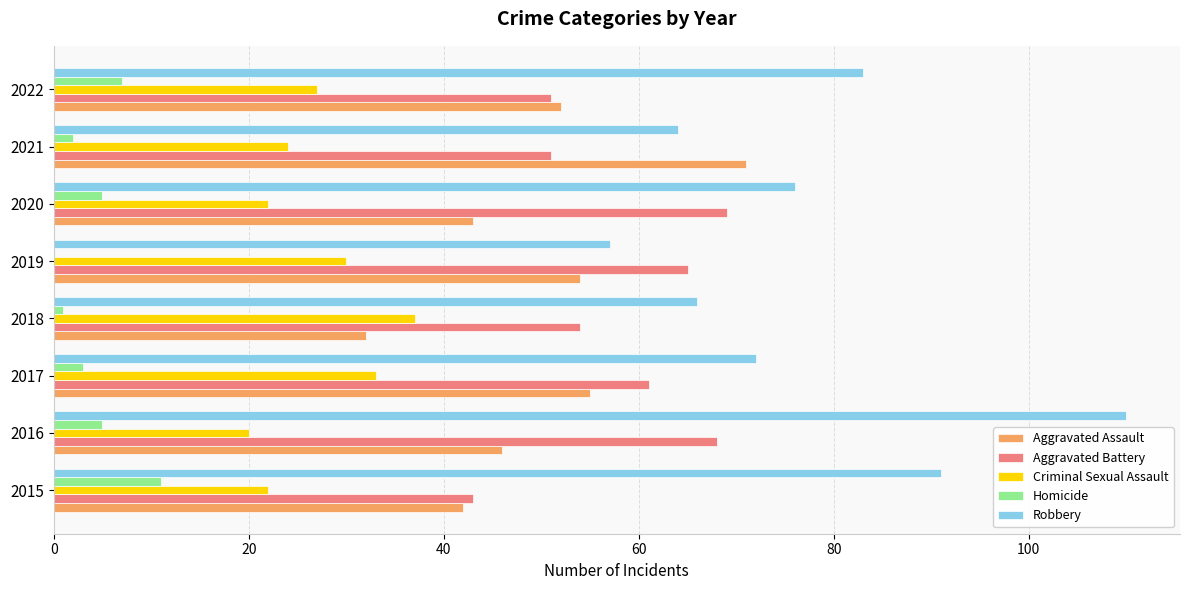

At which category is the sum across all series the highest?

2016